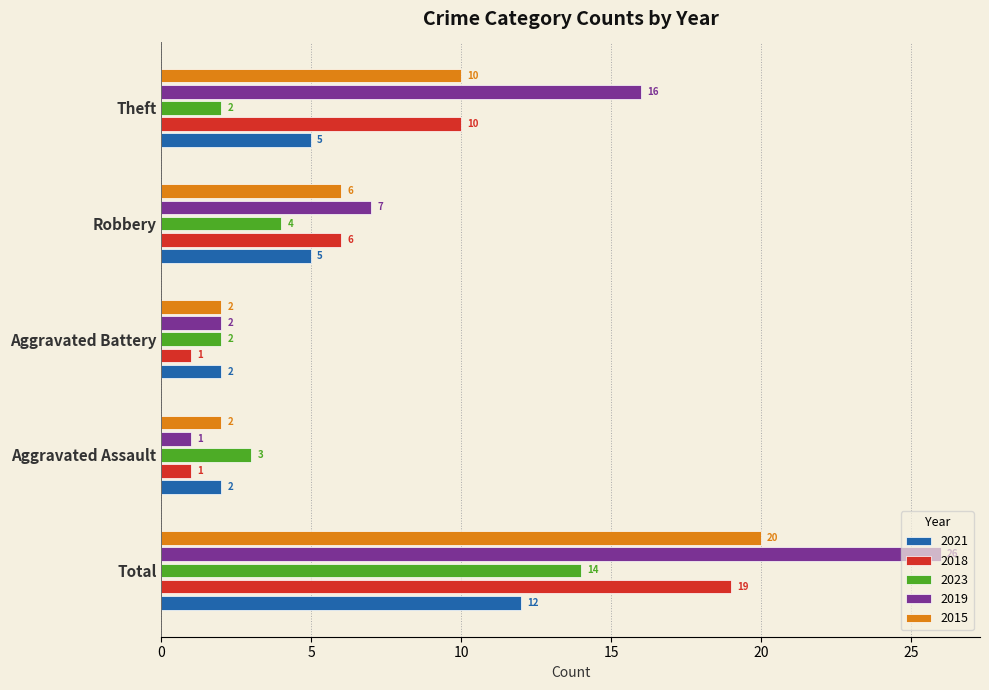

What is the total value across all series at Aggravated Assault?

9